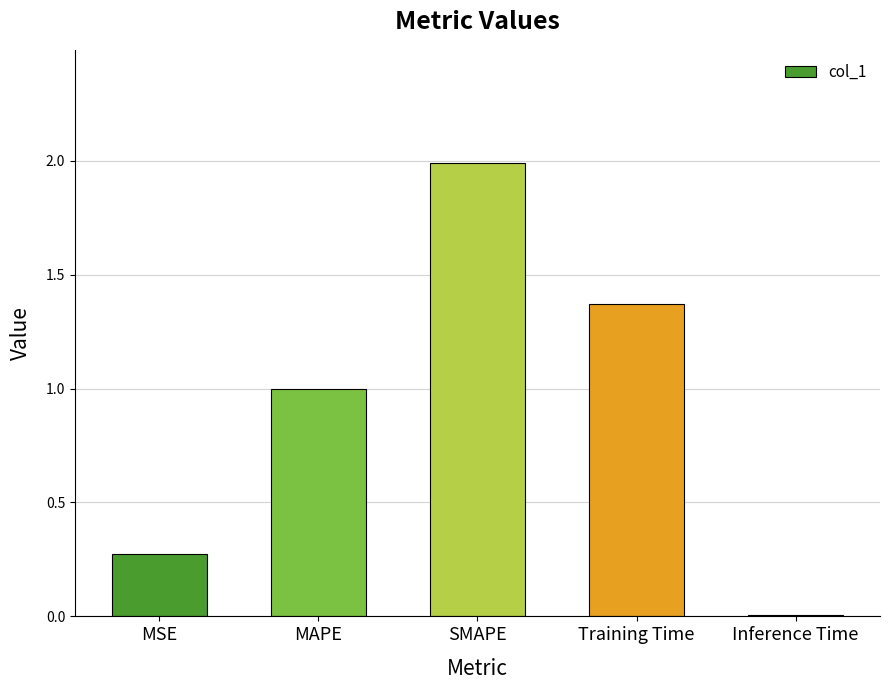

Is it true that the value at MAPE is 1.0?

True